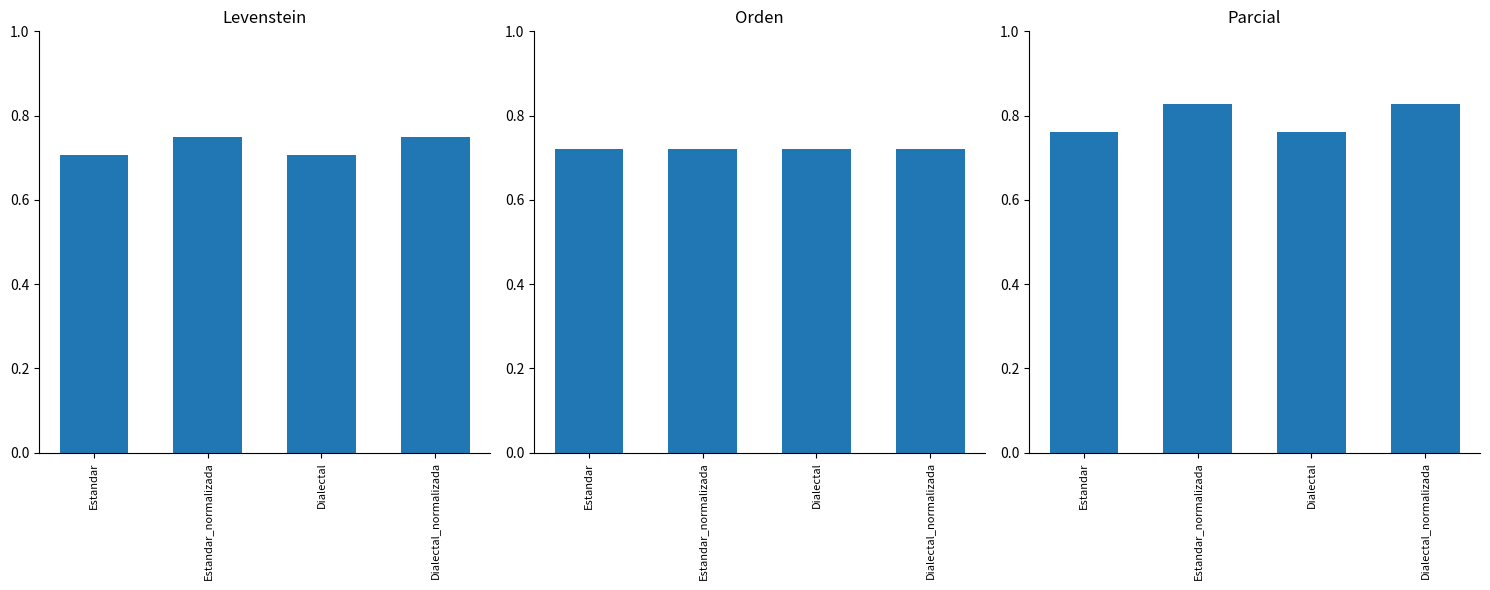

List the series in order of their peak value, lowest first.

Orden, Levenstein, Parcial